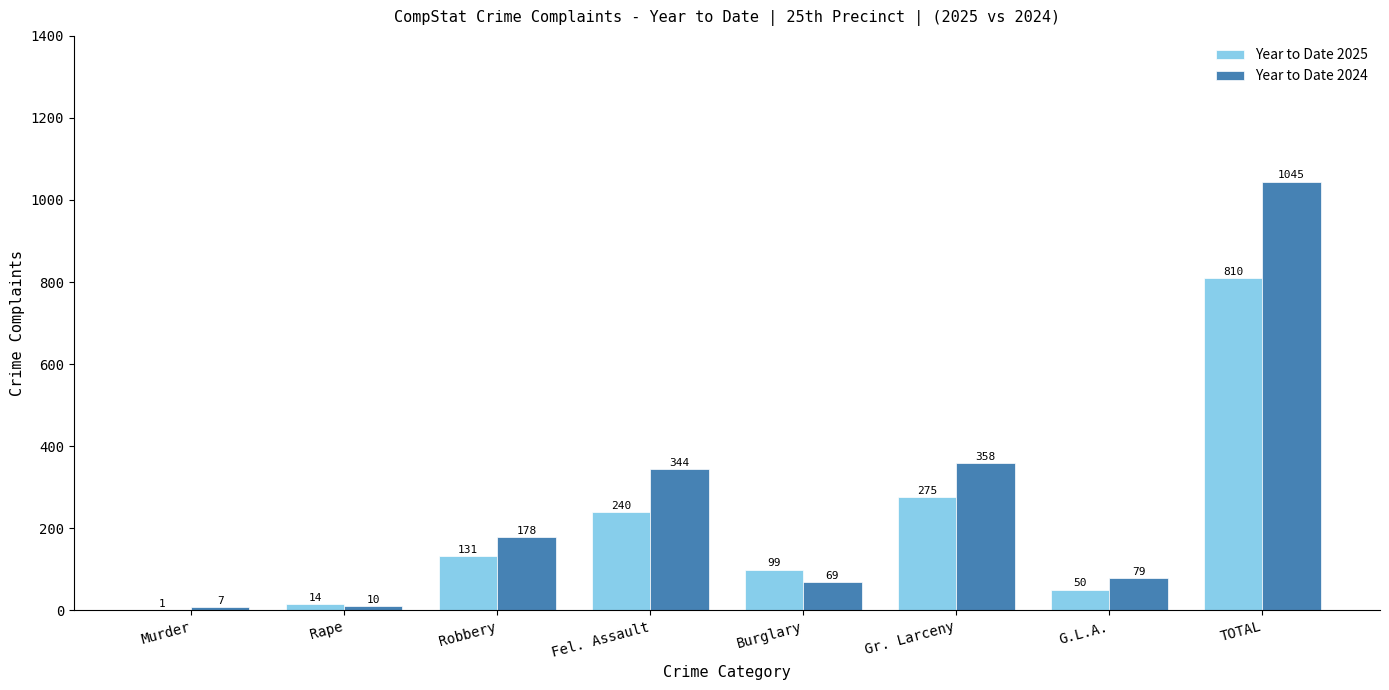

What is the total value across all series at Gr. Larceny?

633